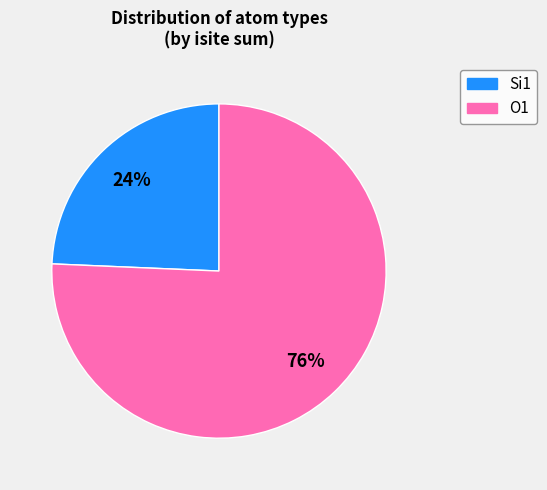

To the nearest percent, what is the average slice percentage?

50%